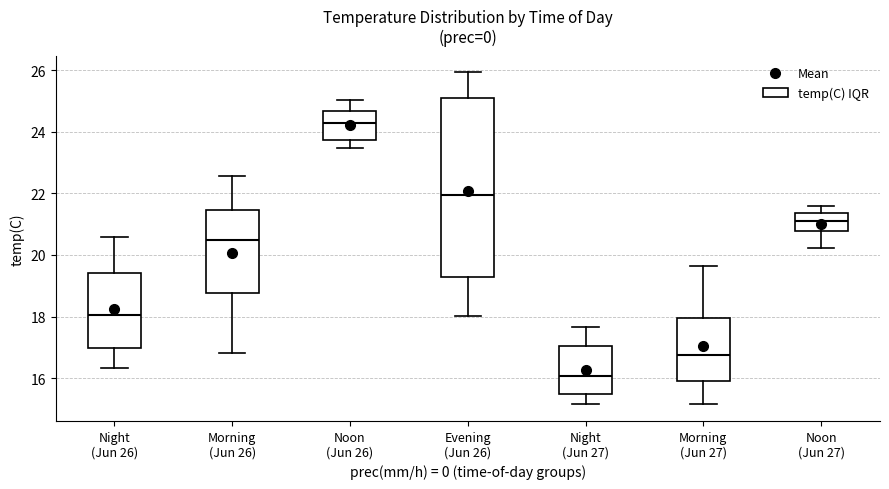

Reading left to right, transcribe this box plot: for each box, give where its median line is, the range the box spans, and where its two whiskers end, as read against the y-axis. The values are not printed on the chart, so give them approximately, as read against the axis.

Night (Jun 26): median 18.0, box 17.0 to 19.4, whiskers 16.4 to 20.6
Morning (Jun 26): median 20.4, box 18.8 to 21.4, whiskers 16.8 to 22.6
Noon (Jun 26): median 24.2, box 23.8 to 24.6, whiskers 23.4 to 25.0
Evening (Jun 26): median 22.0, box 19.2 to 25.0, whiskers 18.0 to 26.0
Night (Jun 27): median 16.0, box 15.4 to 17.0, whiskers 15.2 to 17.6
Morning (Jun 27): median 16.8, box 16.0 to 18.0, whiskers 15.2 to 19.6
Noon (Jun 27): median 21.2, box 20.8 to 21.4, whiskers 20.2 to 21.6